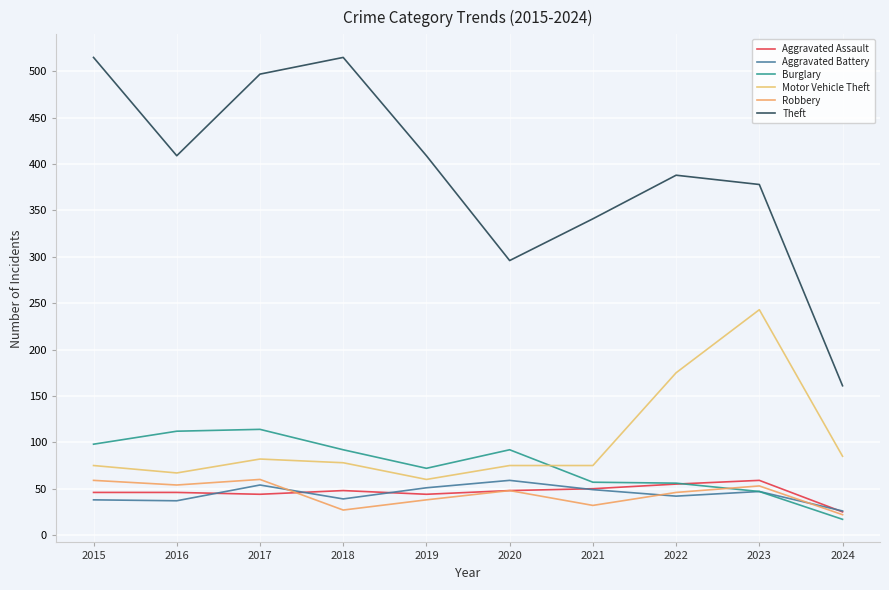

Reading left to right, extract all data points from this chart.

Aggravated Assault: 2015=46	2016=46	2017=44	2018=48	2019=44	2020=48	2021=50	2022=55	2023=59	2024=25
Aggravated Battery: 2015=38	2016=37	2017=54	2018=39	2019=51	2020=59	2021=49	2022=42	2023=47	2024=26
Burglary: 2015=98	2016=112	2017=114	2018=92	2019=72	2020=92	2021=57	2022=56	2023=47	2024=17
Motor Vehicle Theft: 2015=75	2016=67	2017=82	2018=78	2019=60	2020=75	2021=75	2022=175	2023=243	2024=85
Robbery: 2015=59	2016=54	2017=60	2018=27	2019=38	2020=48	2021=32	2022=46	2023=53	2024=22
Theft: 2015=515	2016=409	2017=497	2018=515	2019=409	2020=296	2021=341	2022=388	2023=378	2024=161